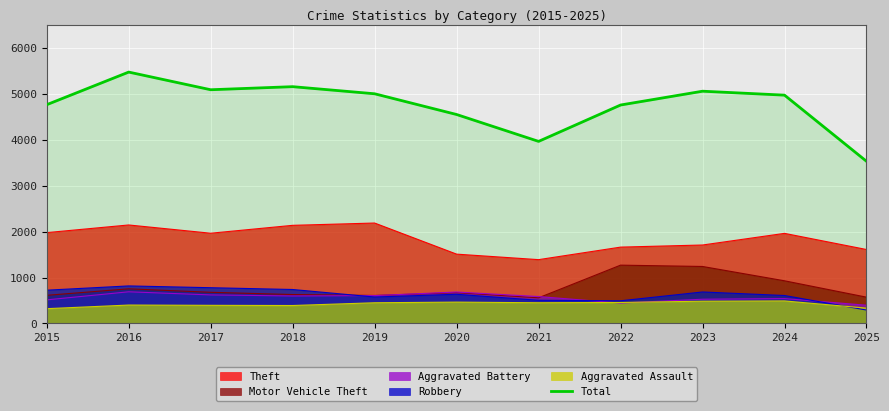

Is it true that the value at 2016 is 5481?

True